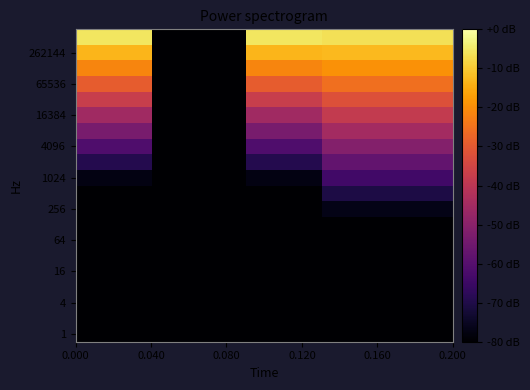

What is the minimum value shown in the chart?

-165.0